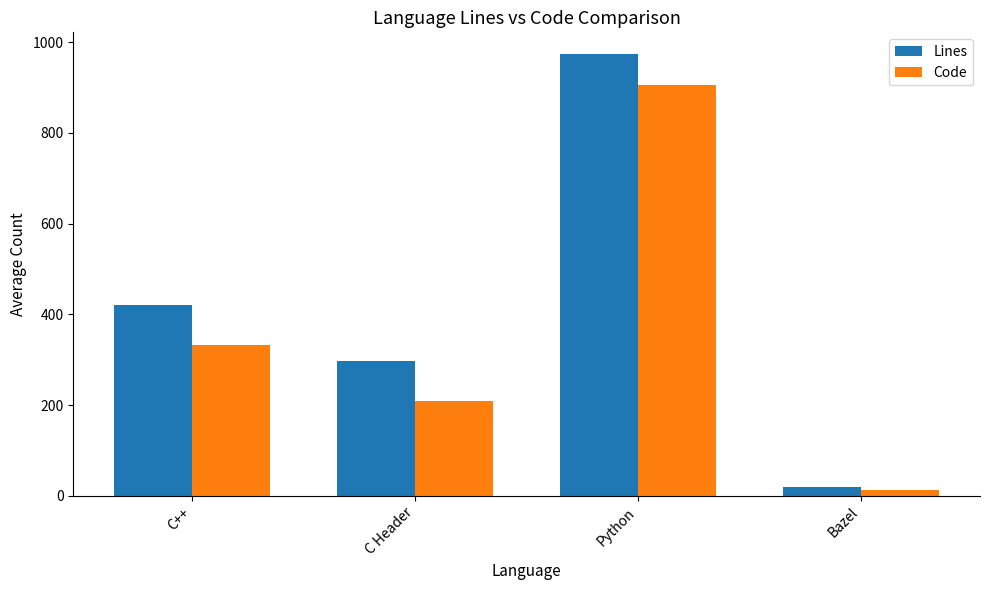

At which label does Code reach its peak?

Python